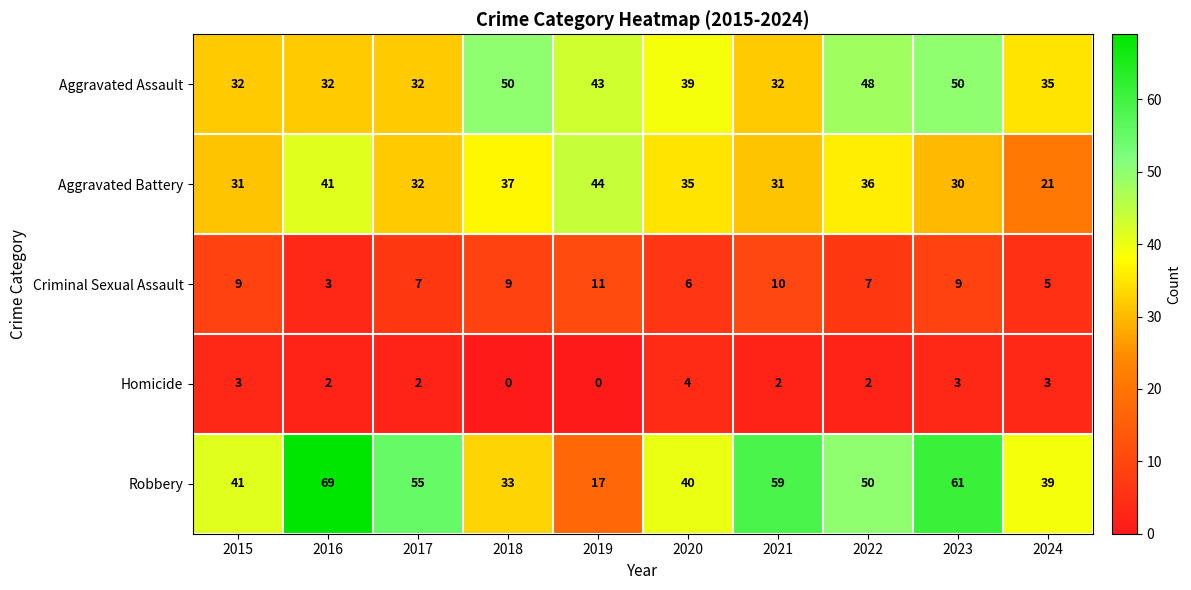

What is the sum of all Aggravated Assault values?

393